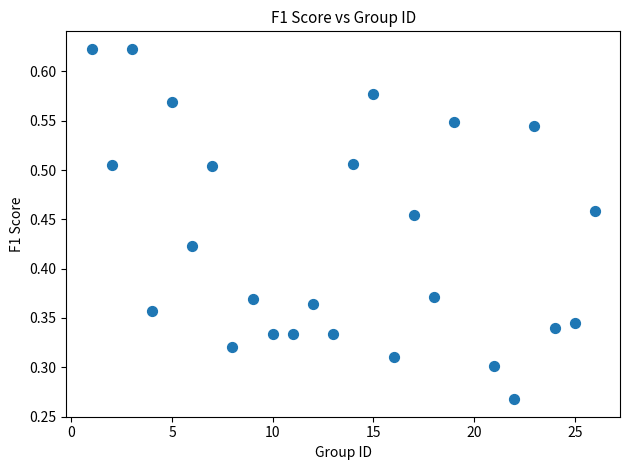

What is the range of X values (max minus min)?

25.0